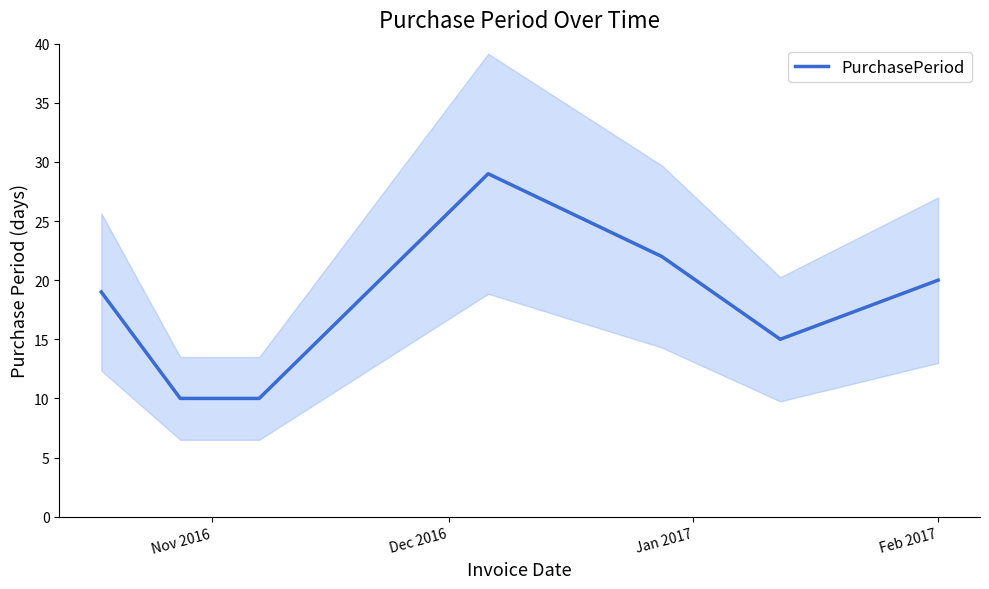

What is the lowest value of the PurchasePeriod series?

10